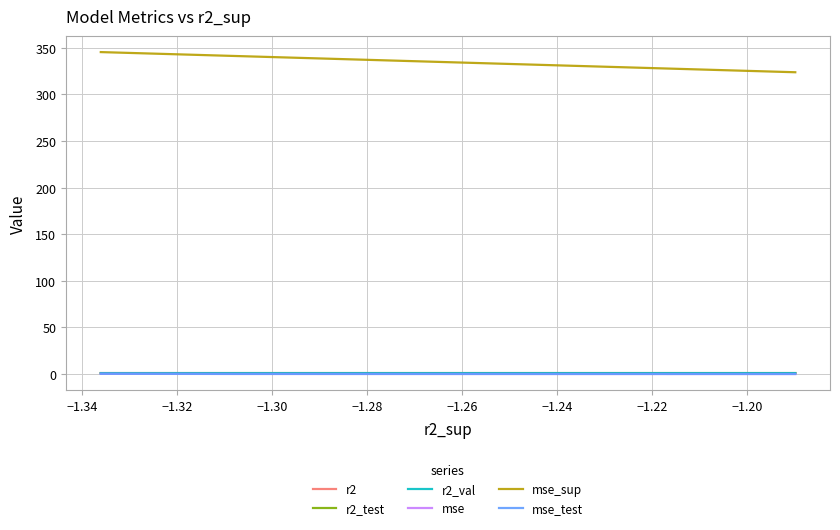

At how many categories does at least one series exceed 137?

10